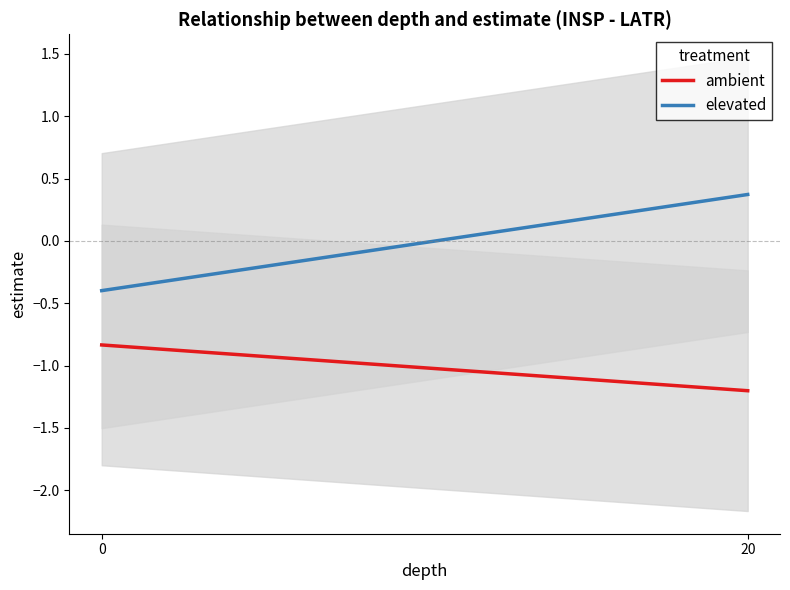

How many values in the elevated series are below 0?

1